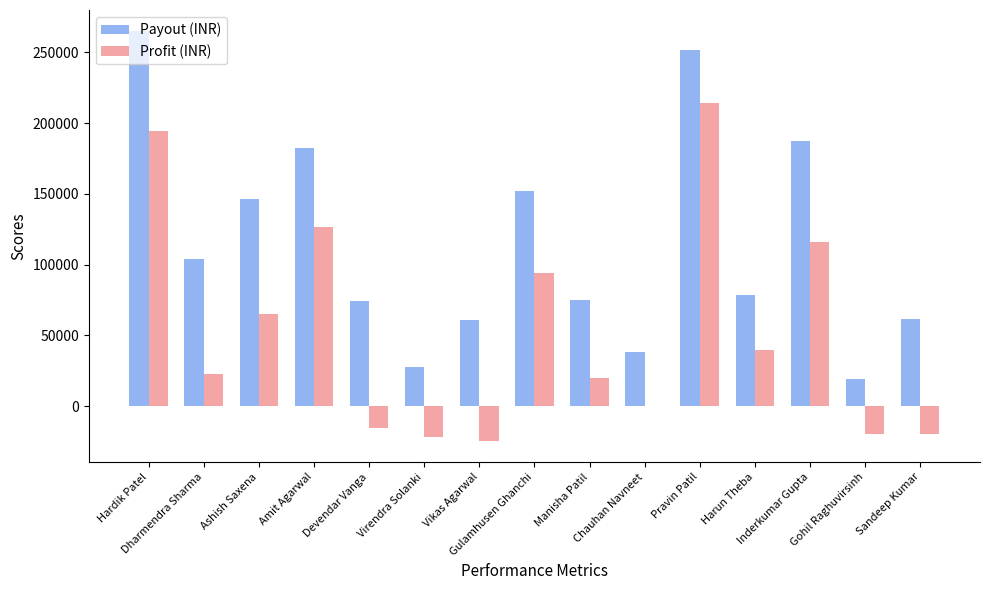

What is the highest value of the Profit (INR) series?

214337.4